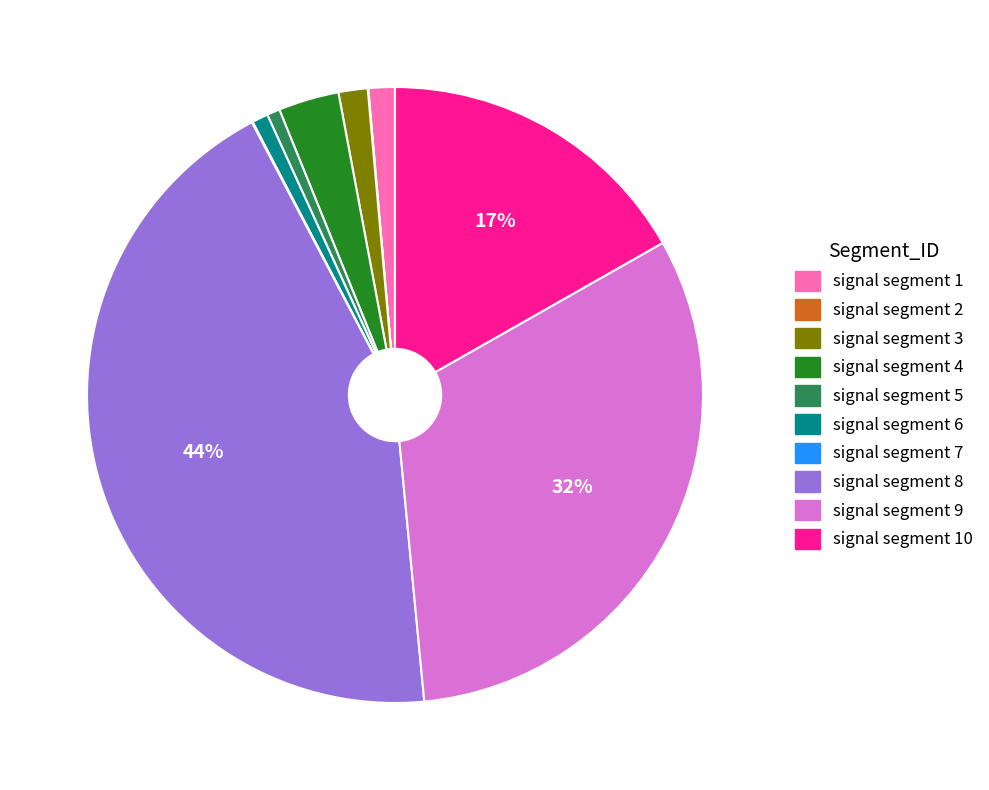

Is there a majority slice in this chart?

No